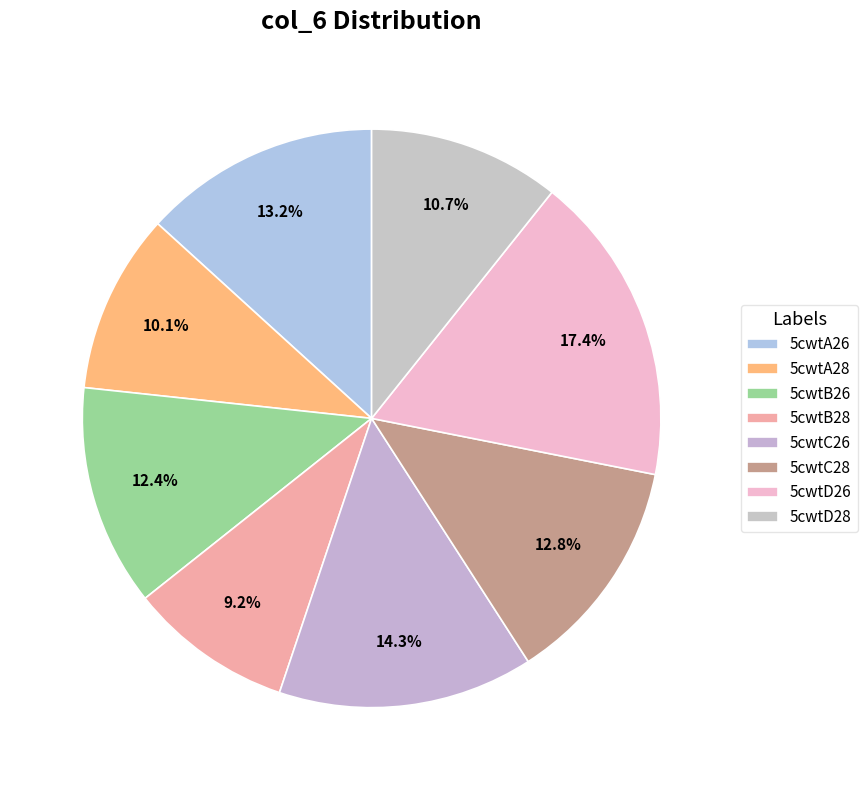

Is there any slice that represents more than half of the pie?

No